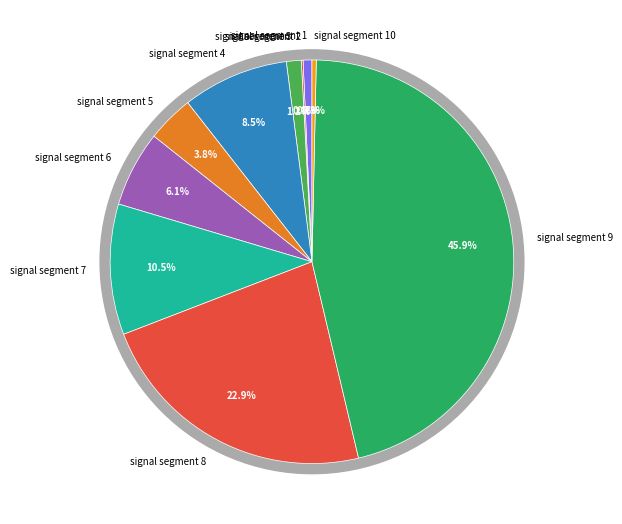

To the nearest percent, what portion does signal segment 4 represent?

9%